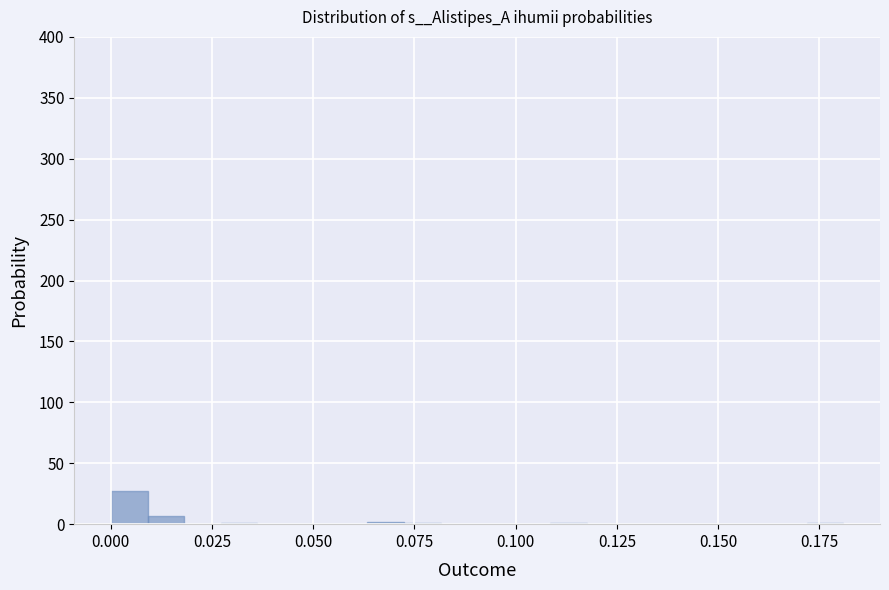

Read against the x-axis, roughly where is the centre of the tallest bar?

0.005